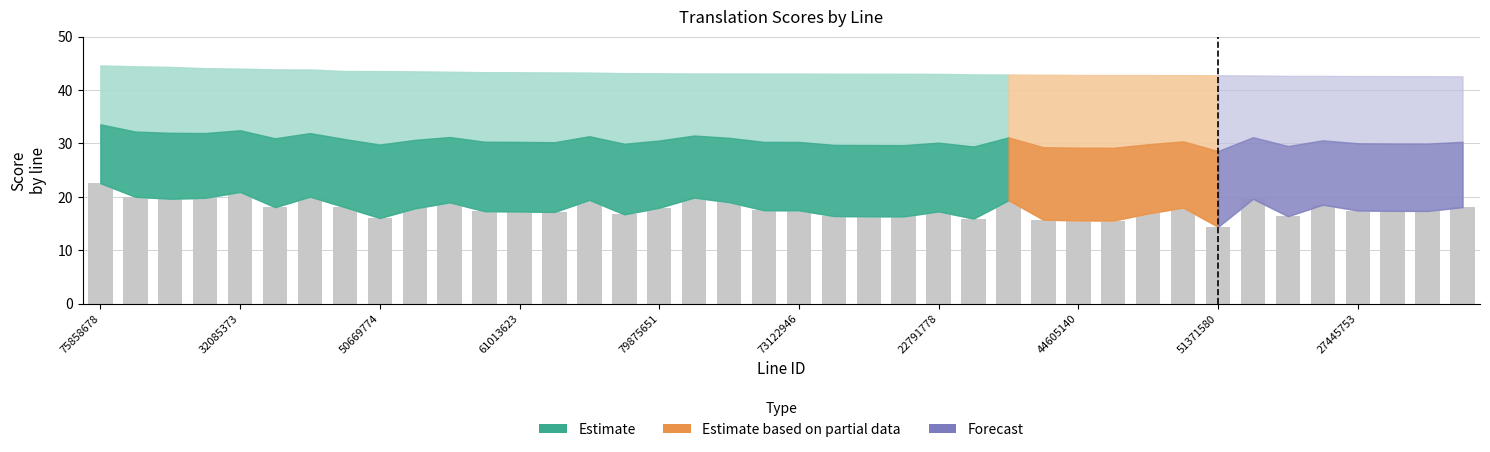

What is the difference between the maximum and minimum values?

8.2